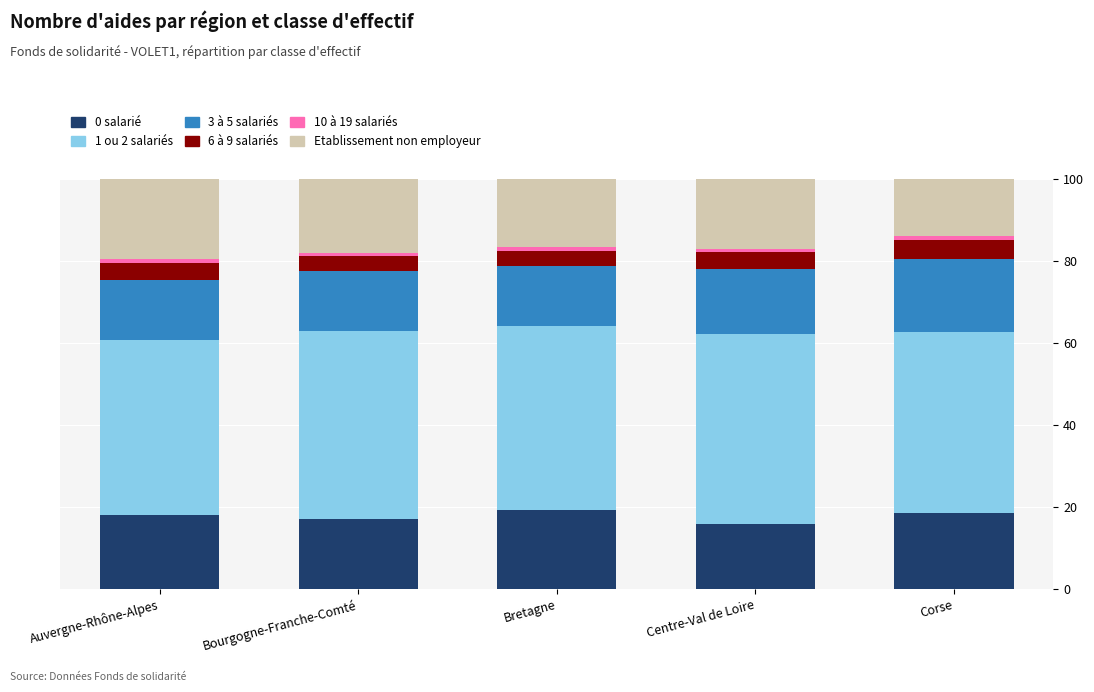

What is the lowest value of the 0 salarié series?

15.8